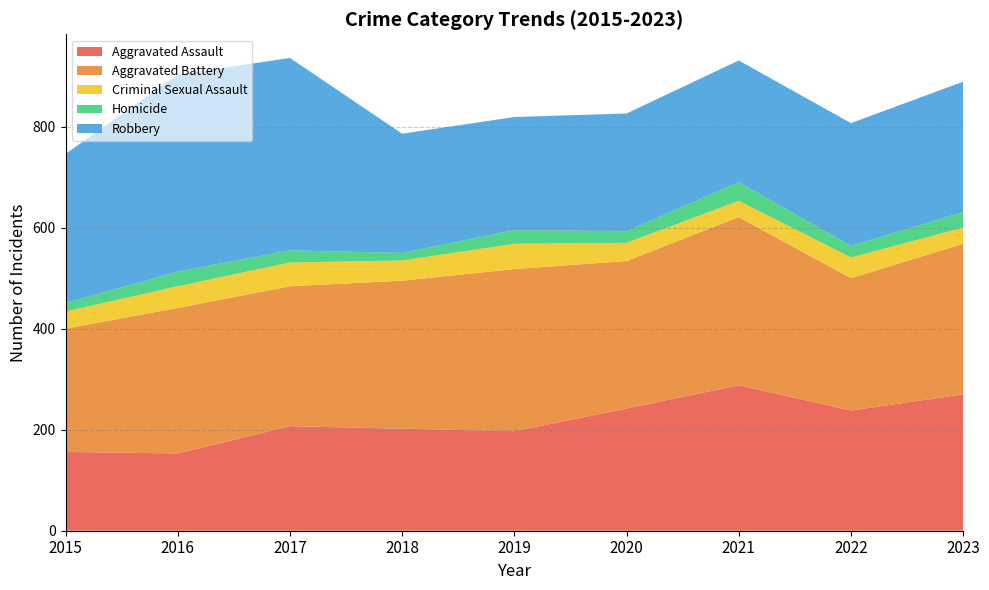

What is the greatest value displayed?

390